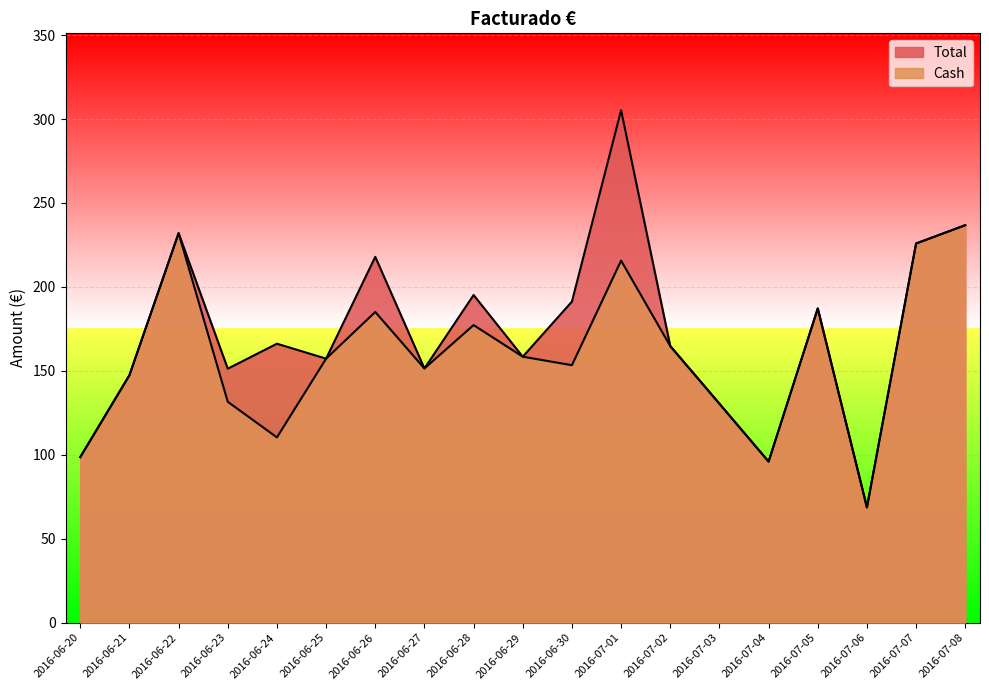

What position from the right is 2016-06-27?

12